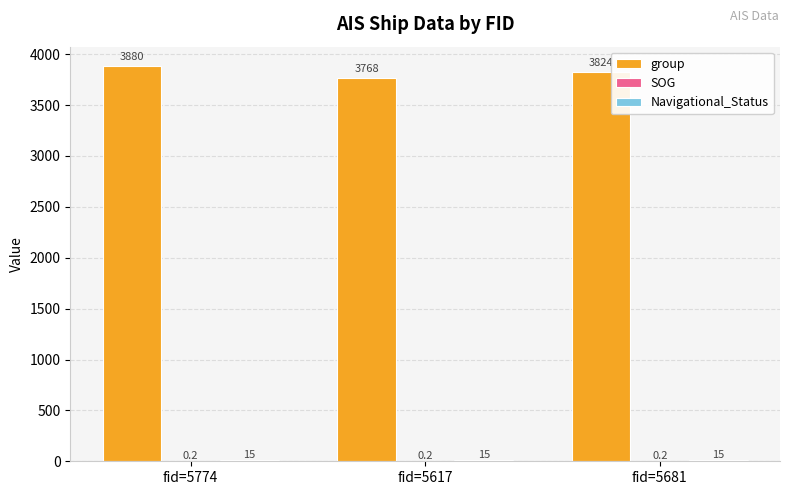

Which series changed the most between fid=5774 and fid=5617?

group